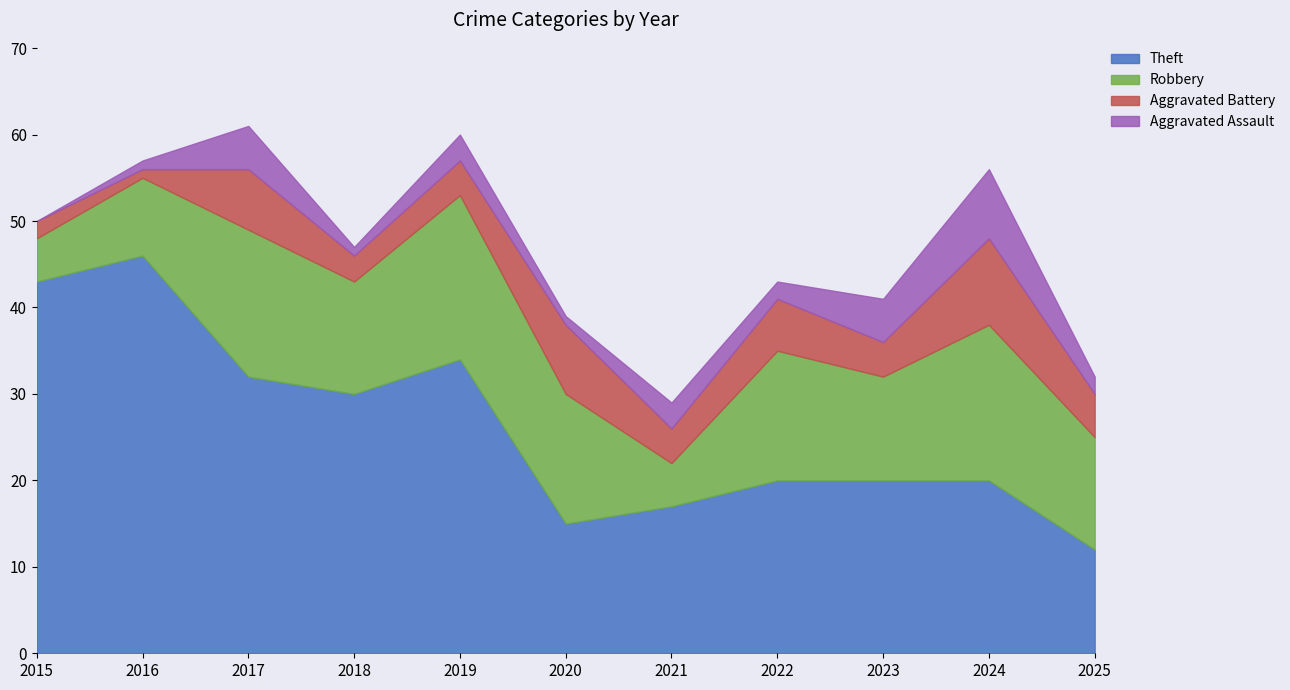

At which category does the chart reach its peak across all series?

2016